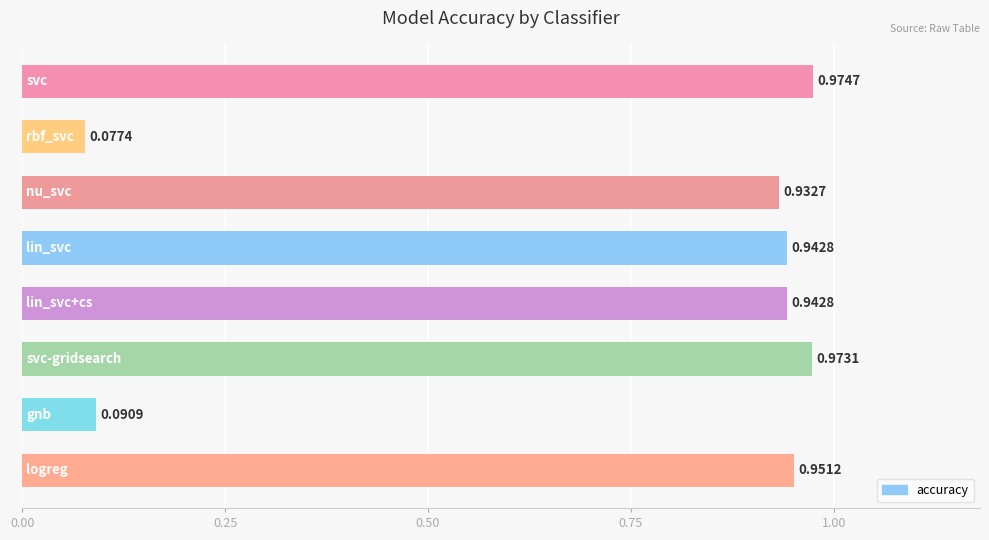

How many bars are there in total?

8